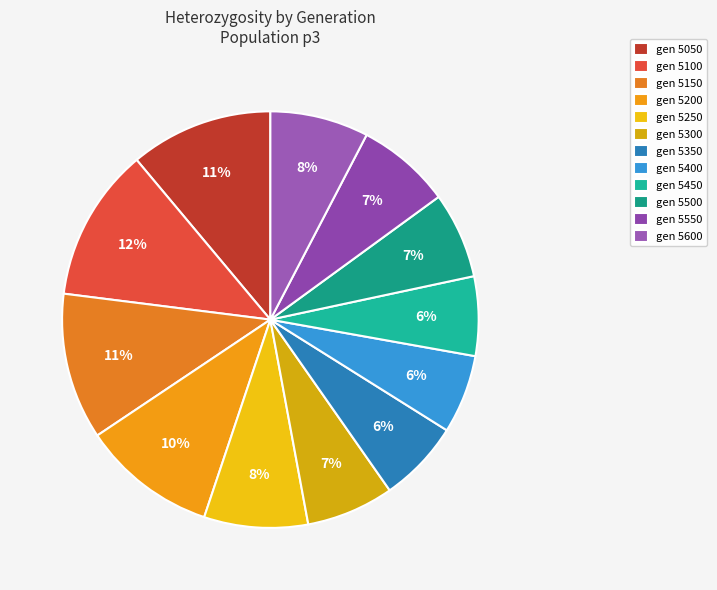

What is the smallest slice in the pie chart?

5400